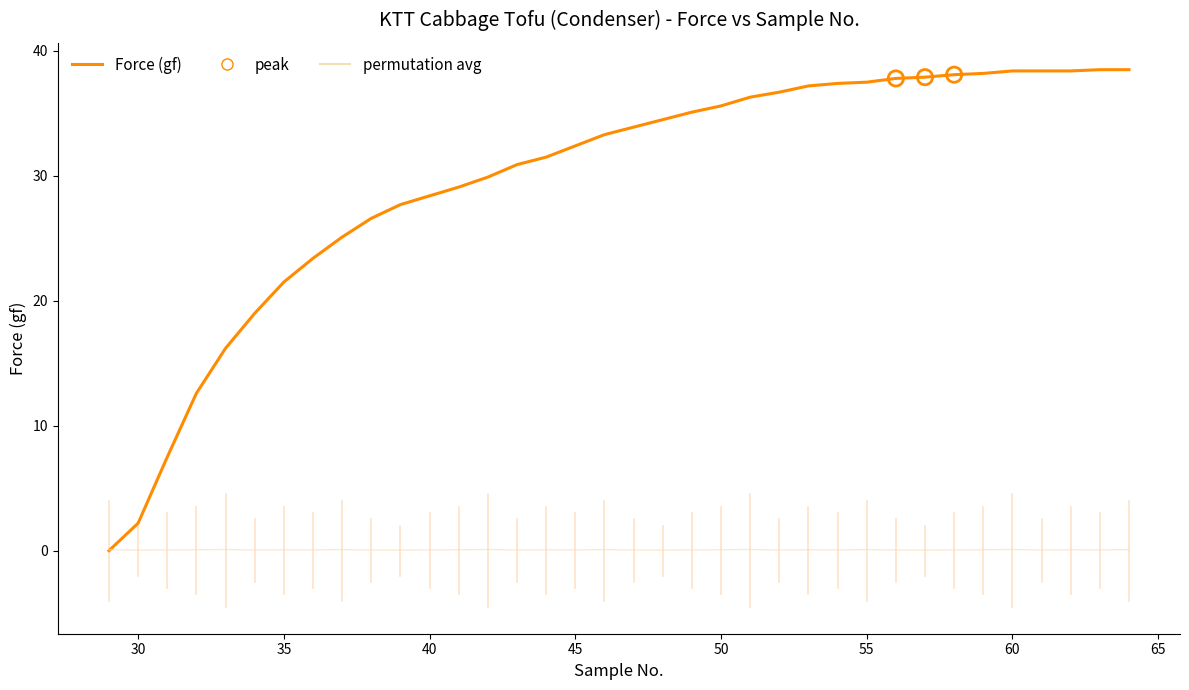

Which series has the largest range (max minus min)?

Force (gf)